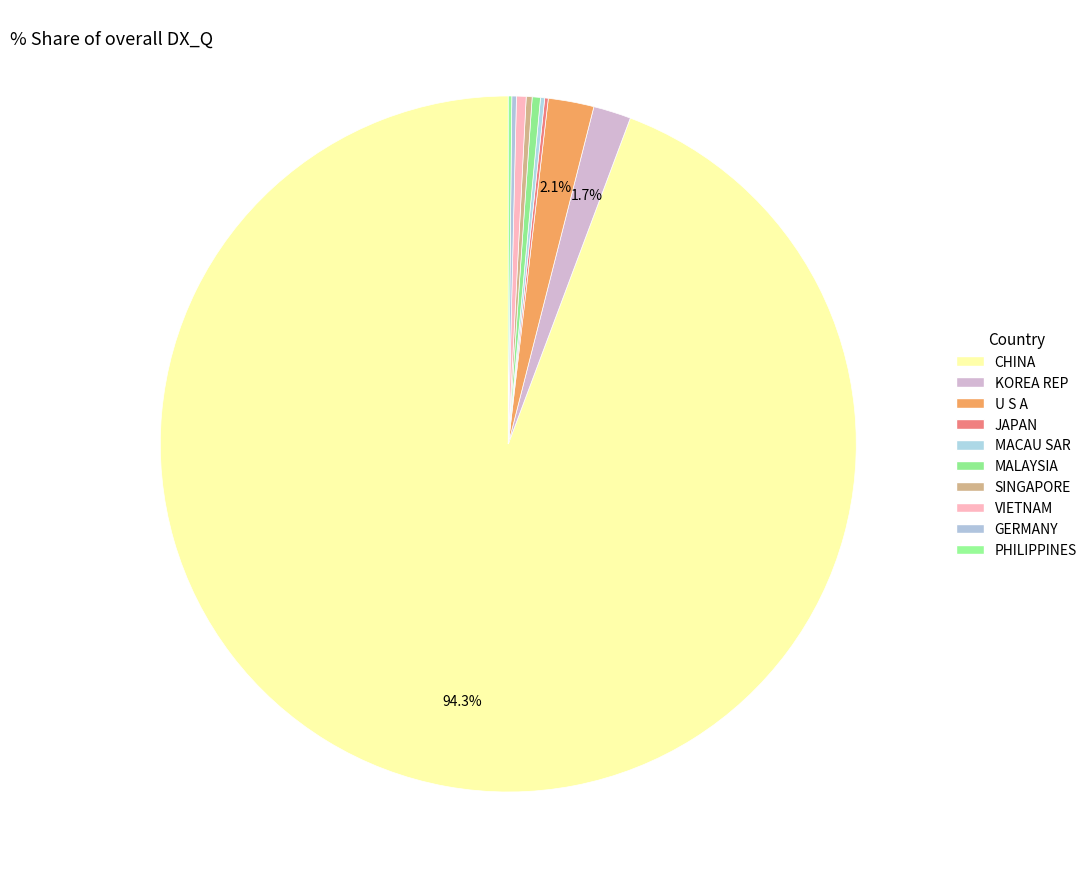

True or false: PHILIPPINES accounts for 1% of the total.

False